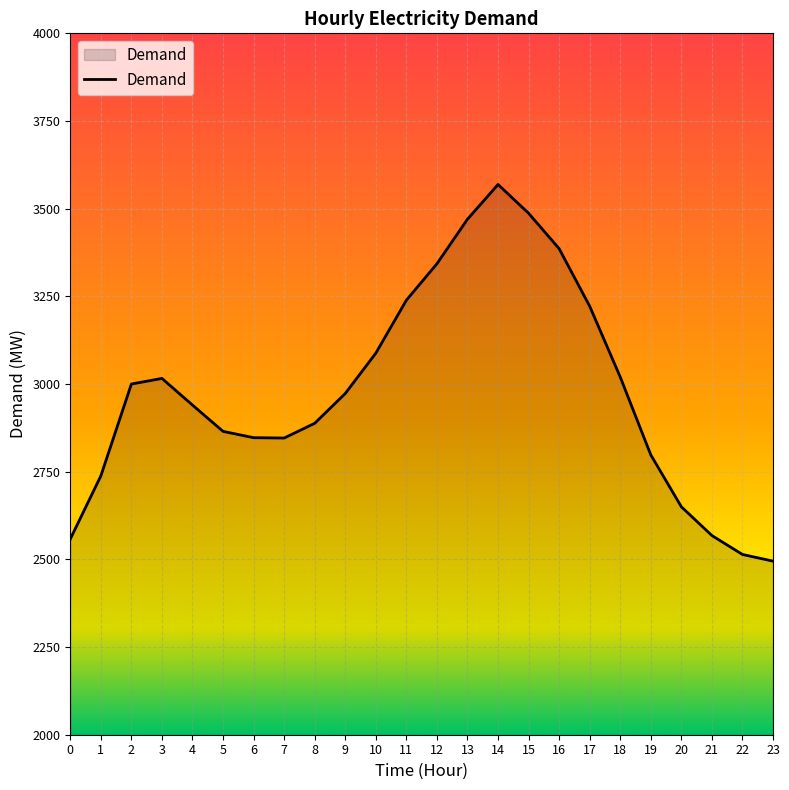

Which has a higher value, 10 or 15?

15